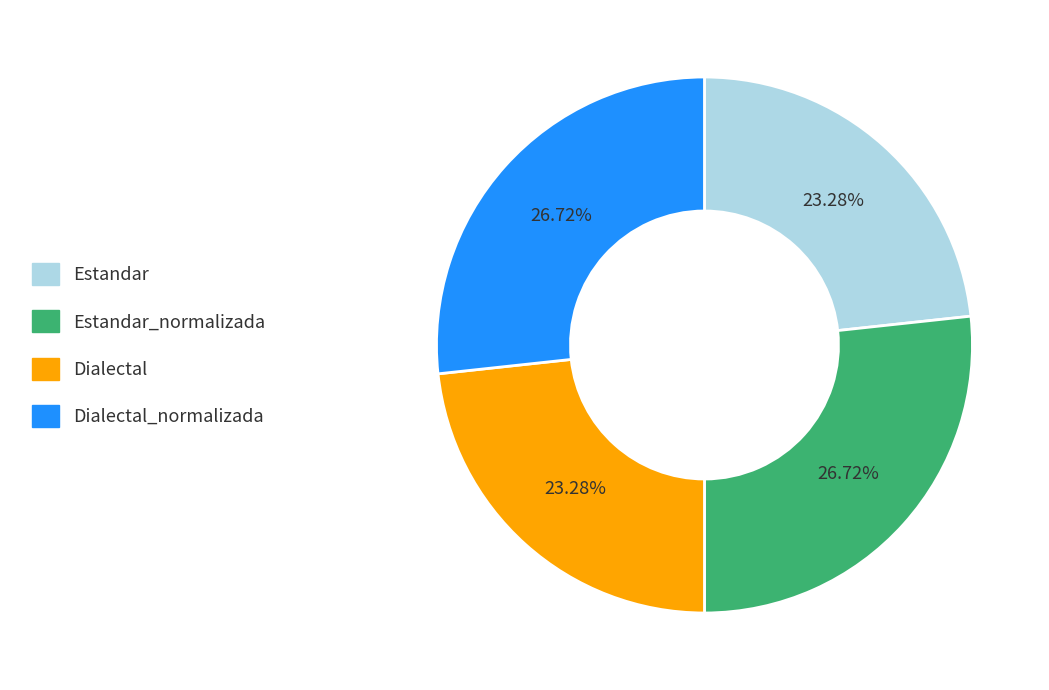

To the nearest percent, what is the difference between the largest and smallest slice percentages?

3%